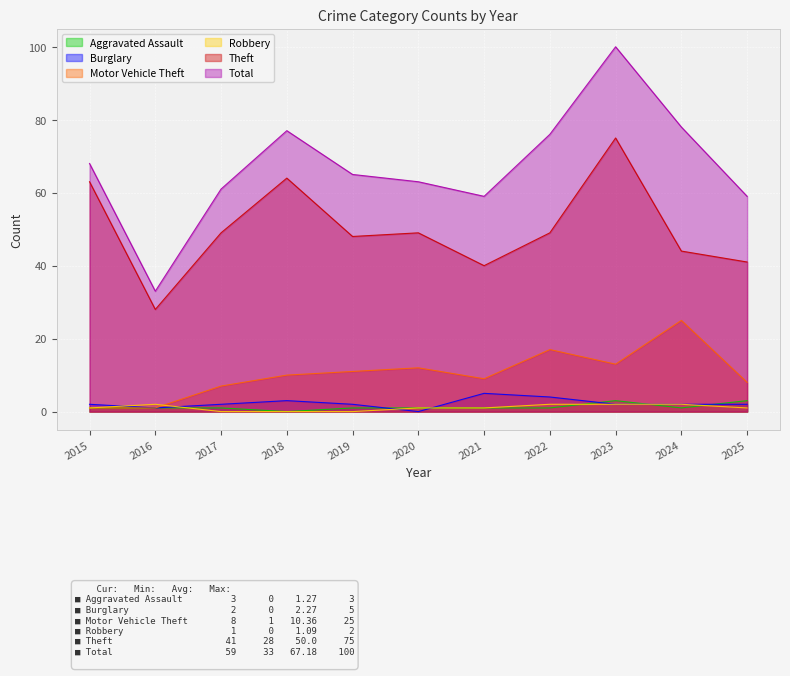

Between 2023 and 2017, which is larger?

2023